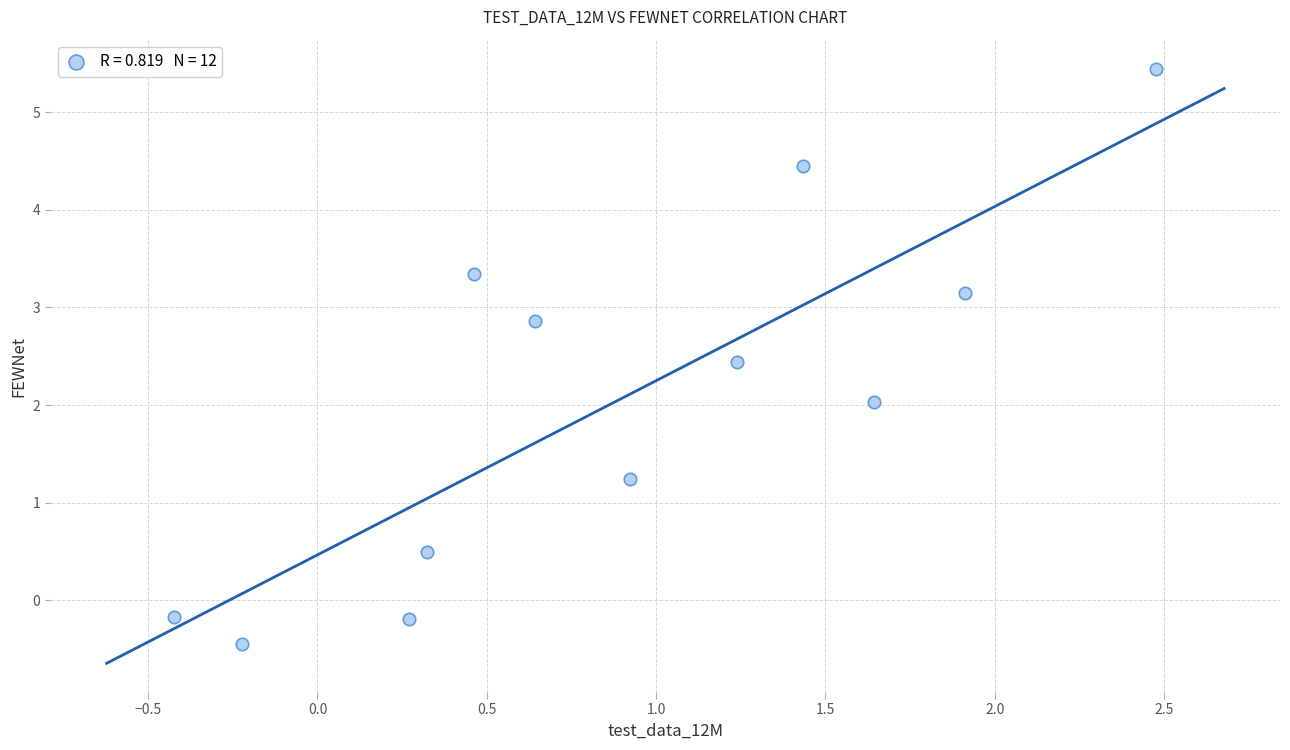

What is the average Y value?

2.1